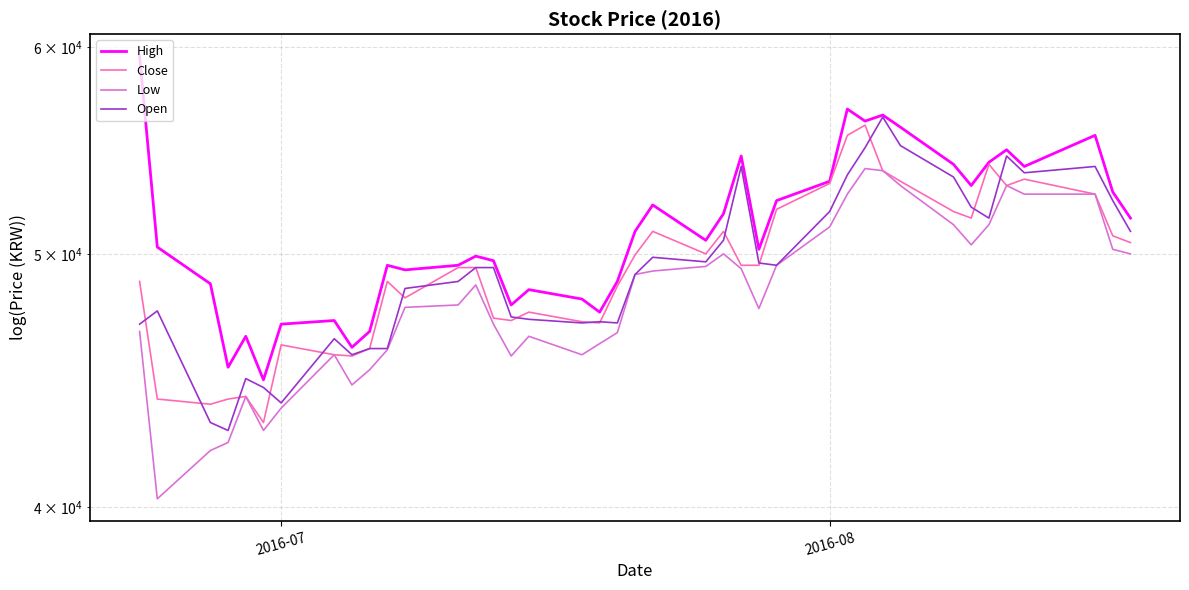

What is the value of the Open point at the 11th from the left?

46000